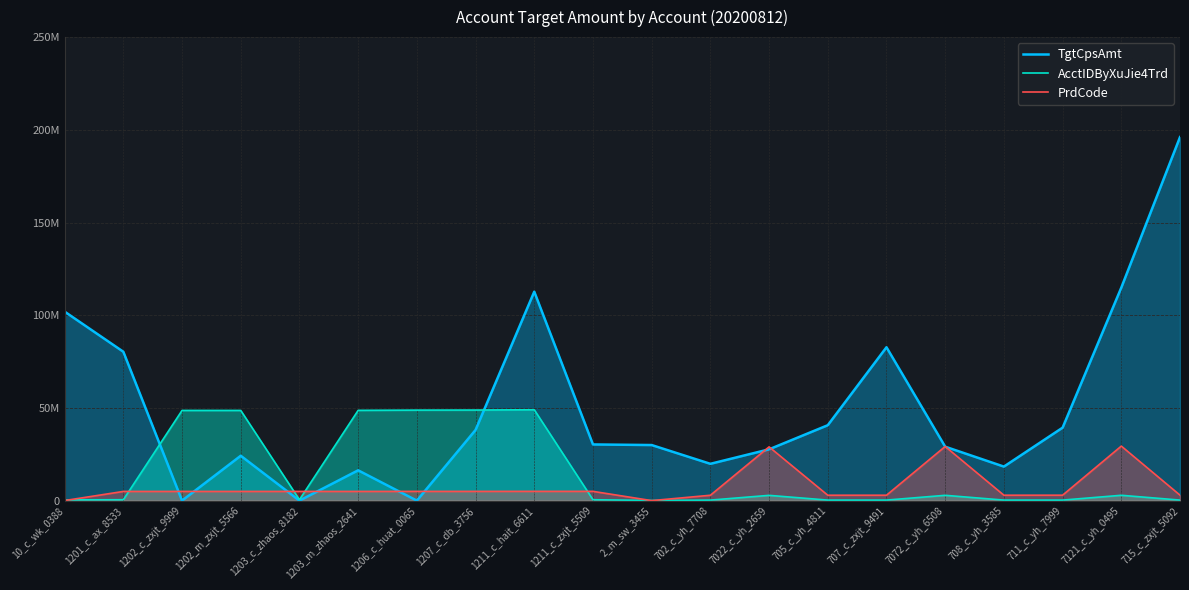

The value of PrdCode at 1211_c_hait_6611 is 2727785.0. True or false?

False